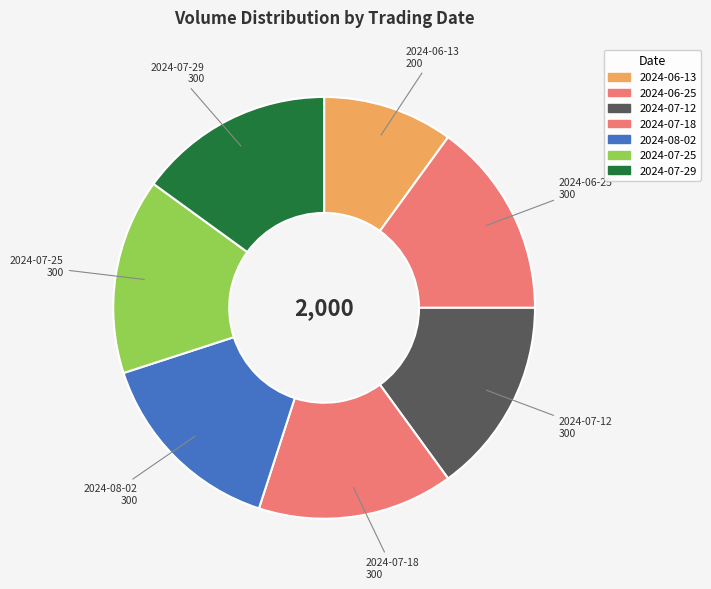

How many segments does this pie chart have?

7